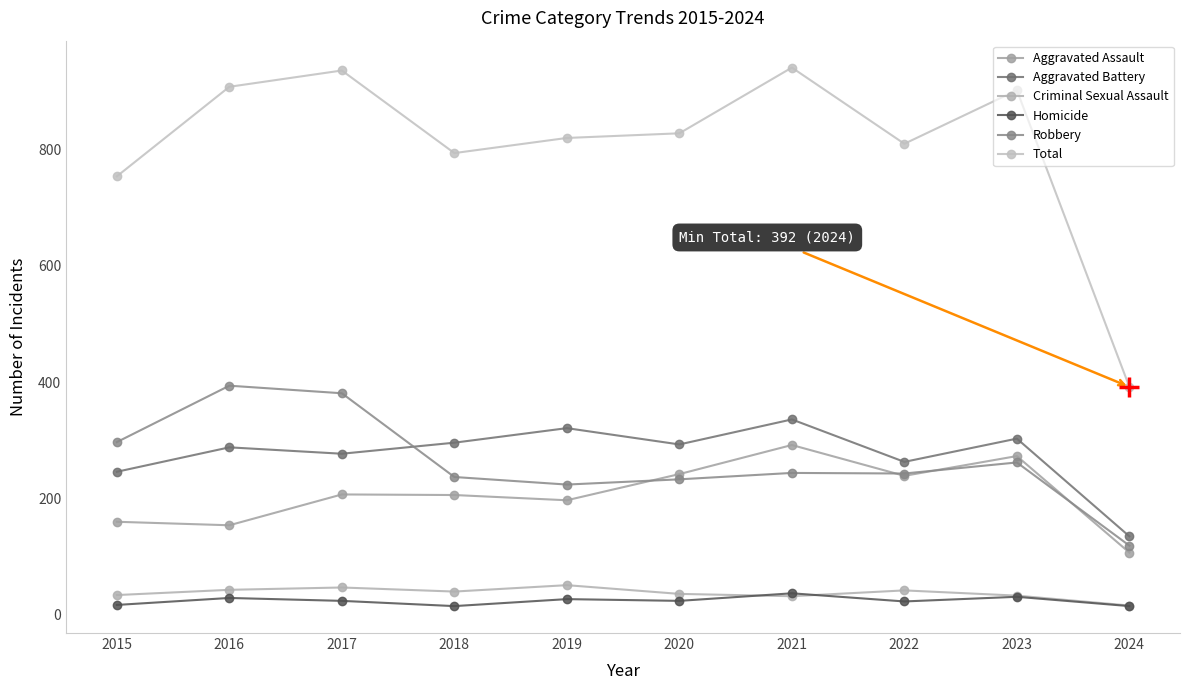

Between 2019 and 2018, which is larger?

2018